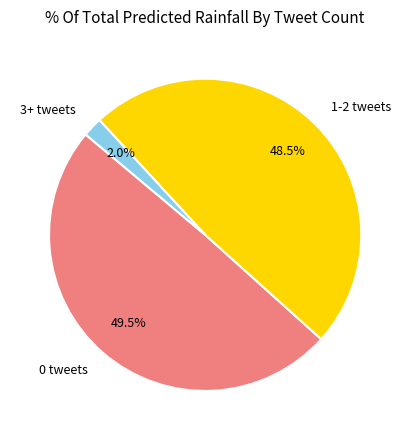

Does 1-2 tweets represent more than half of the total?

No